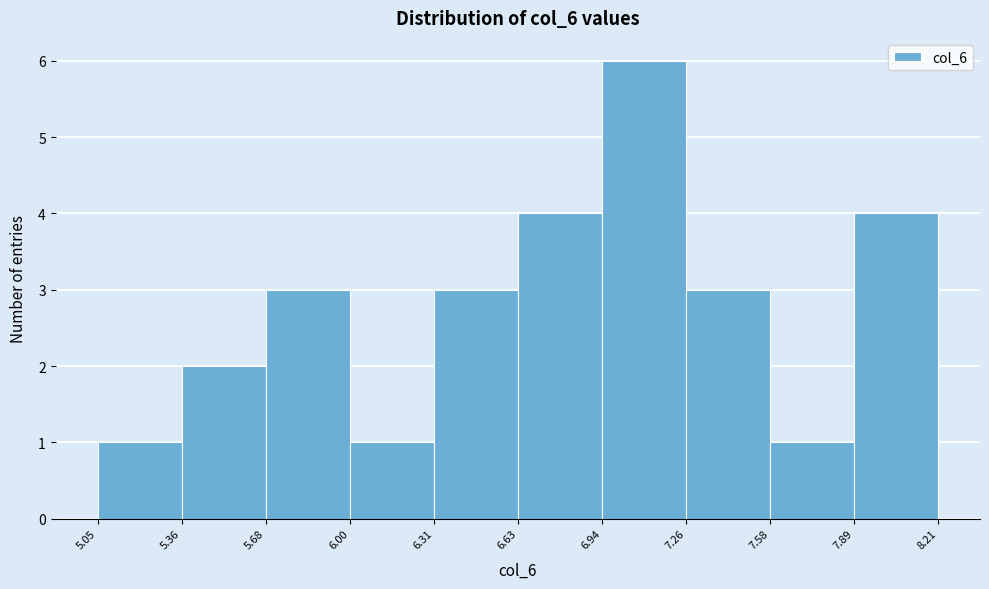

Which range on the x-axis has the tallest bar?

6.94 to 7.26